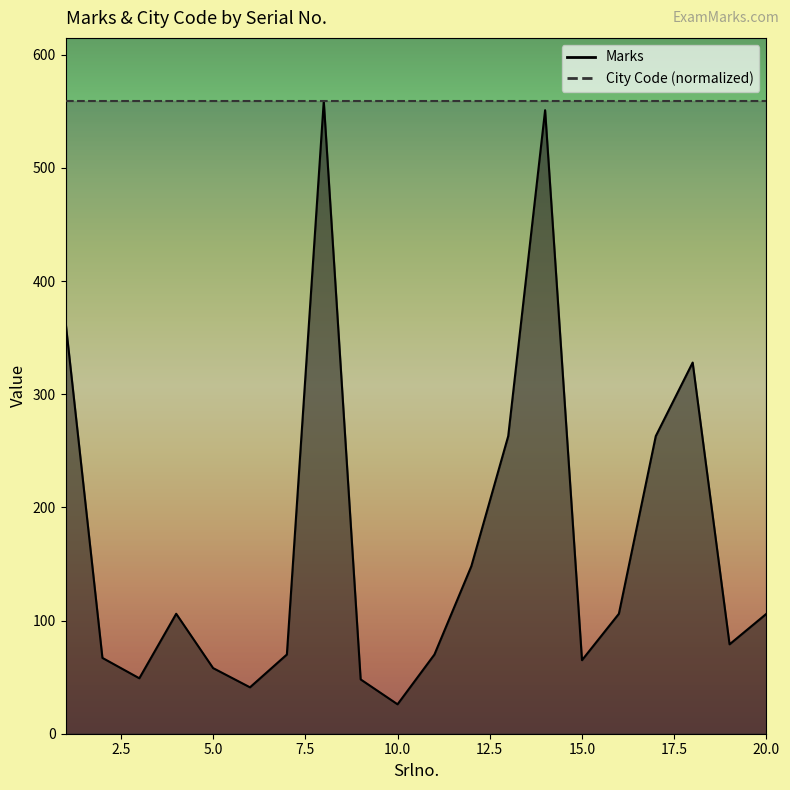

Which label corresponds to the largest value in the chart?

8